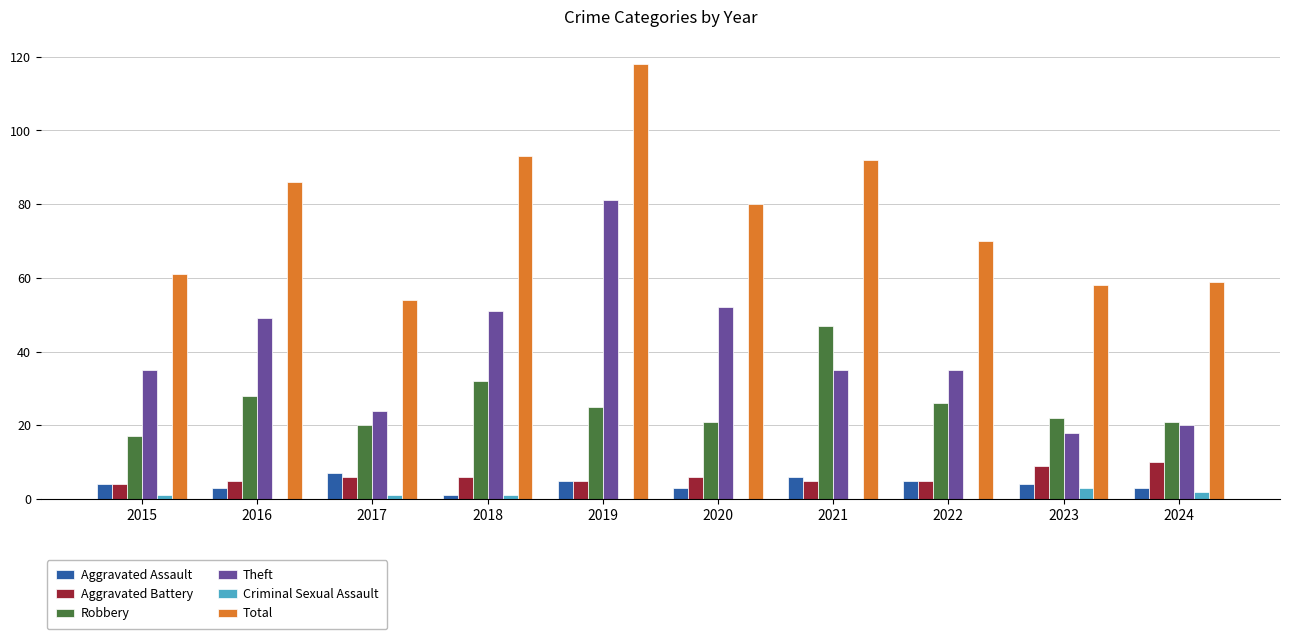

Reading left to right, extract all data points from this chart.

Aggravated Assault: 4	3	7	1	5	3	6	5	4	3
Aggravated Battery: 4	5	6	6	5	6	5	5	9	10
Robbery: 17	28	20	32	25	21	47	26	22	21
Theft: 35	49	24	51	81	52	35	35	18	20
Criminal Sexual Assault: 1	0	1	1	0	0	0	0	3	2
Total: 61	86	54	93	118	80	92	70	58	59